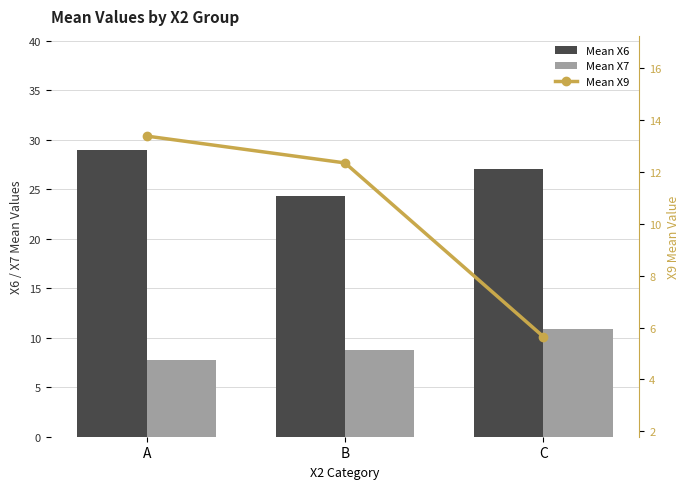

Which series has the widest spread of values?

Mean X9